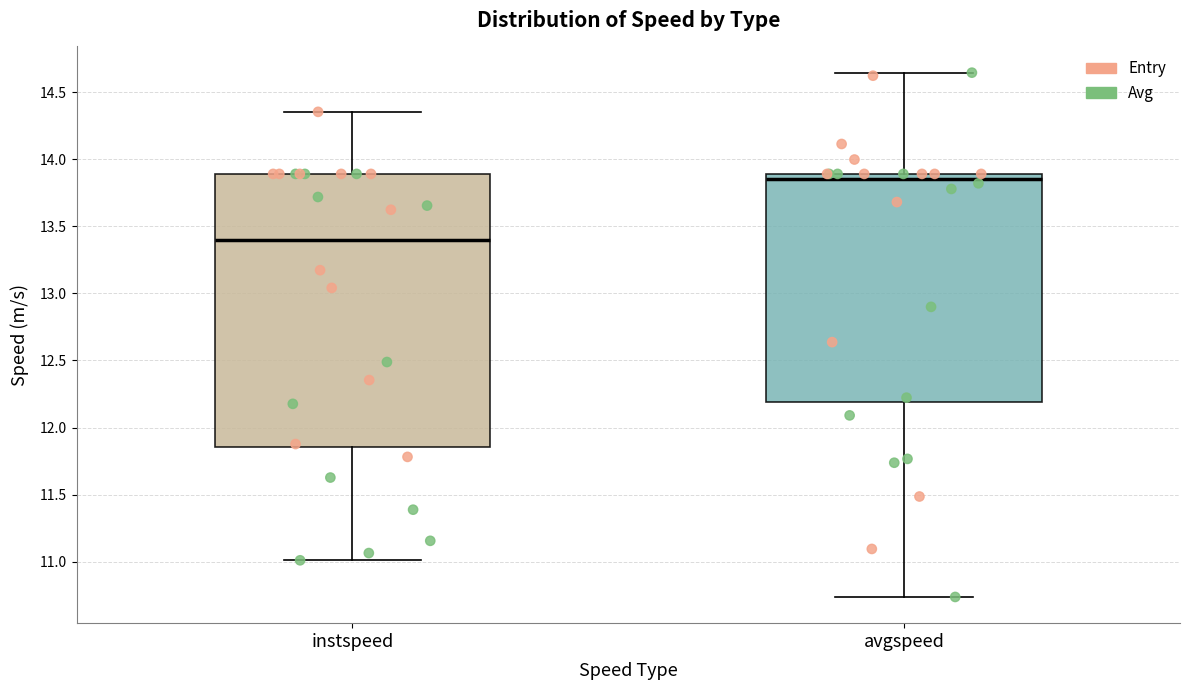

Which box has the lowest median line?

instspeed